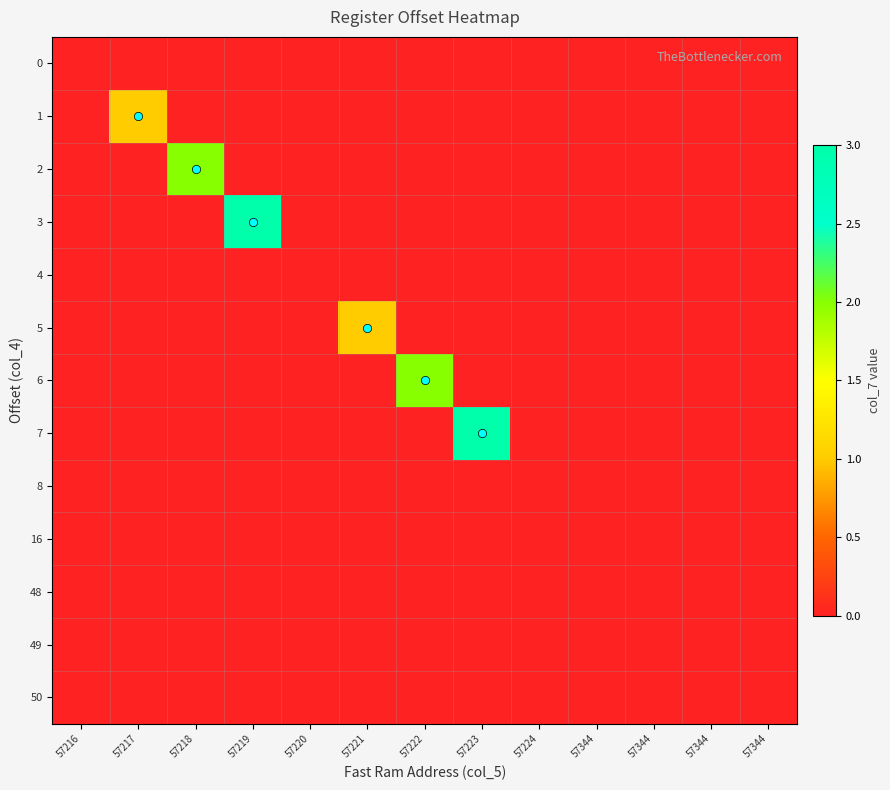

Which series changed the most between 57222 and 57344?

6